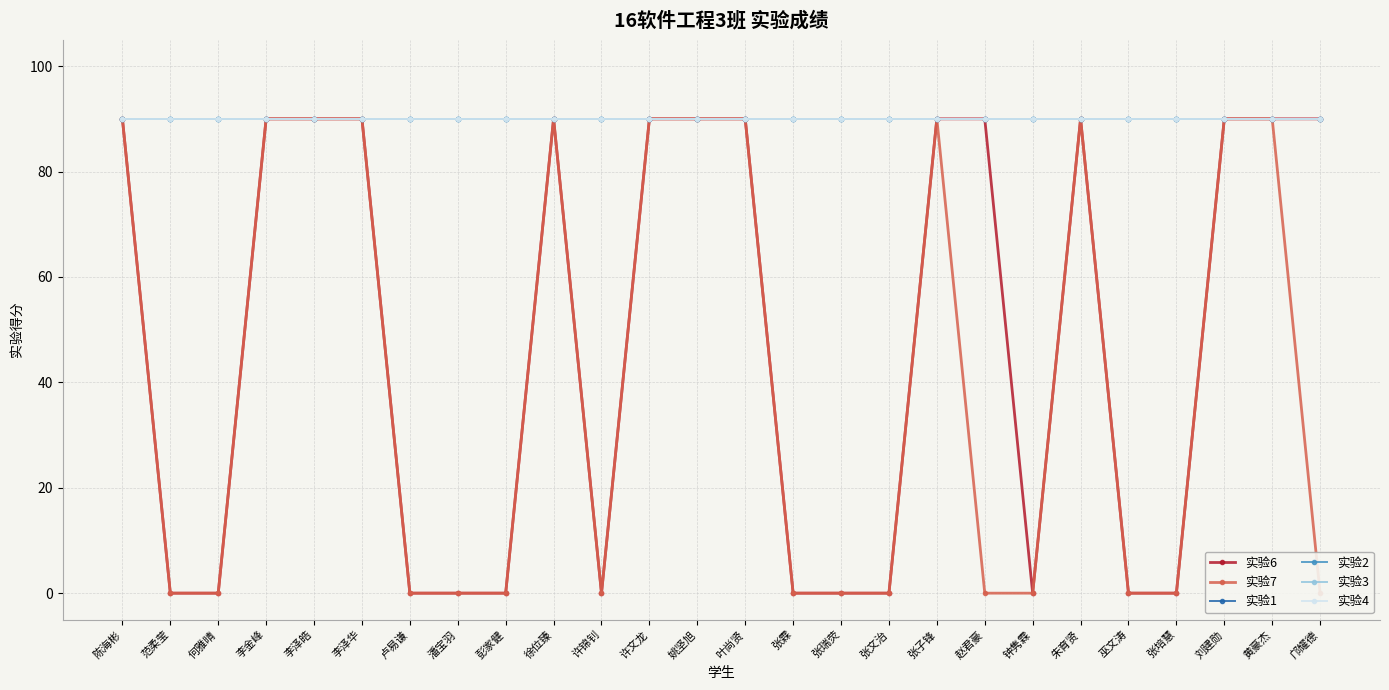

Reading left to right, extract all data points from this chart.

实验6: 90	0	0	90	90	90	0	0	0	90	0	90	90	90	0	0	0	90	90	0	90	0	0	90	90	90
实验7: 90	0	0	90	90	90	0	0	0	90	0	90	90	90	0	0	0	90	0	0	90	0	0	90	90	0
实验1: 90	90	90	90	90	90	90	90	90	90	90	90	90	90	90	90	90	90	90	90	90	90	90	90	90	90
实验2: 90	90	90	90	90	90	90	90	90	90	90	90	90	90	90	90	90	90	90	90	90	90	90	90	90	90
实验3: 90	90	90	90	90	90	90	90	90	90	90	90	90	90	90	90	90	90	90	90	90	90	90	90	90	90
实验4: 90	90	90	90	90	90	90	90	90	90	90	90	90	90	90	90	90	90	90	90	90	90	90	90	90	90